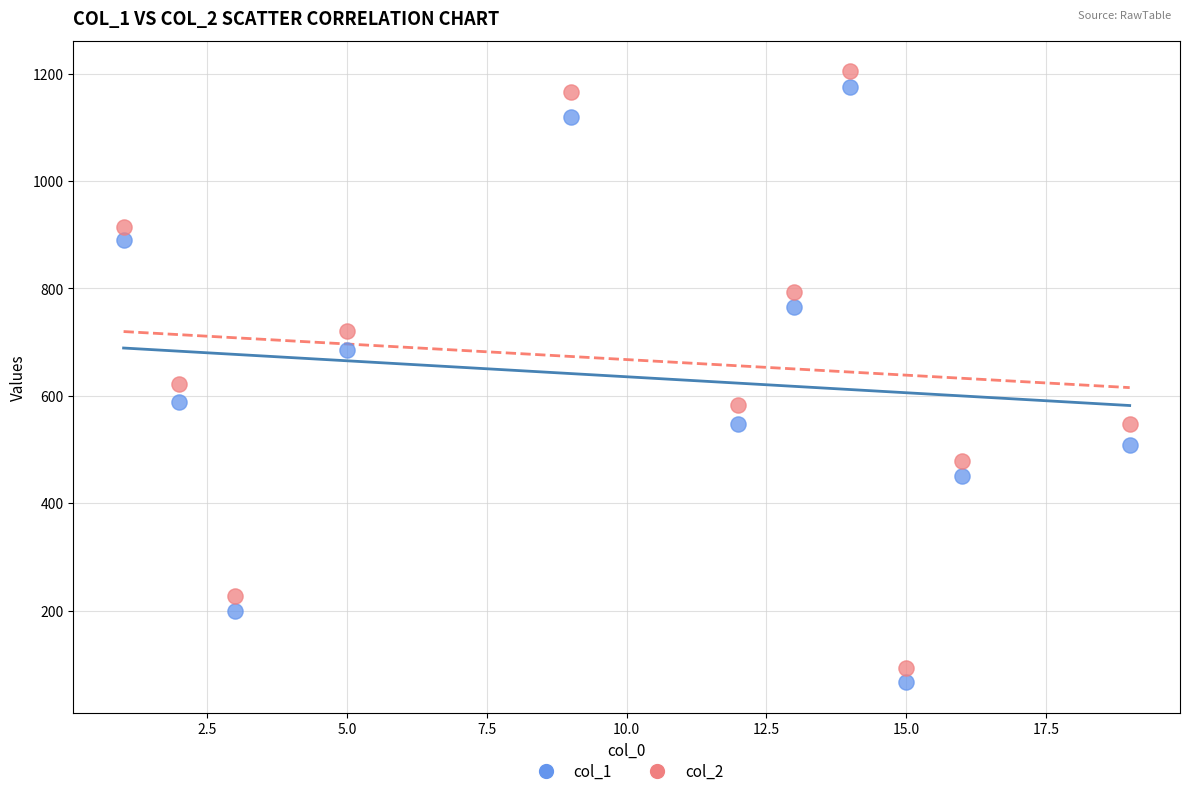

Which series reaches the maximum Y coordinate?

col_2